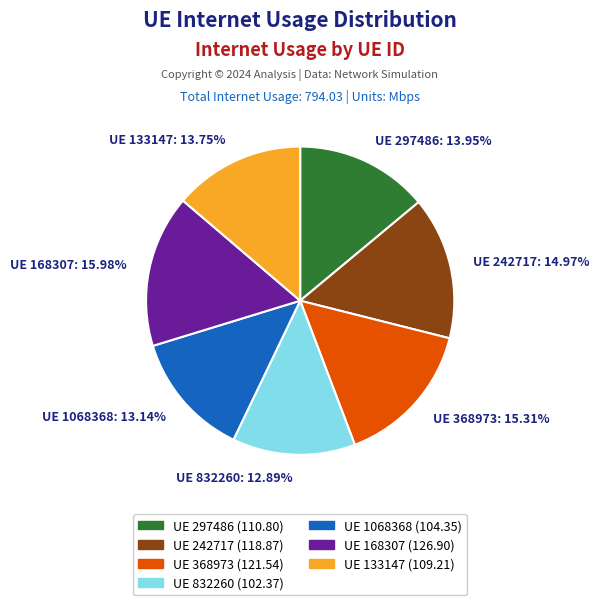

Approximately how many times larger is the value at UE 242717 compared to UE 832260?

1.2